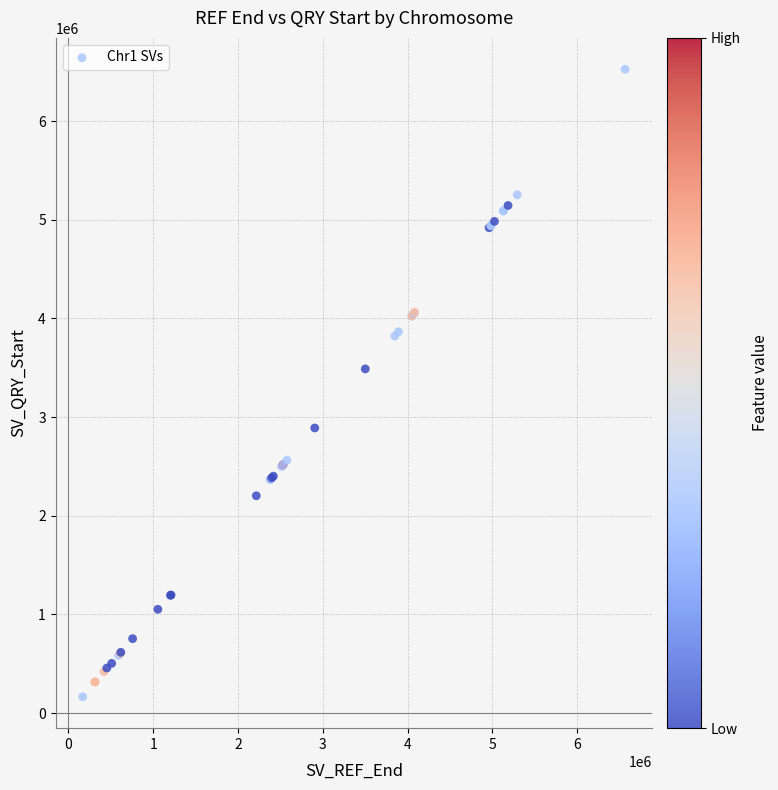

What Y value in the scatter plot is closest to 3345076?

3488289